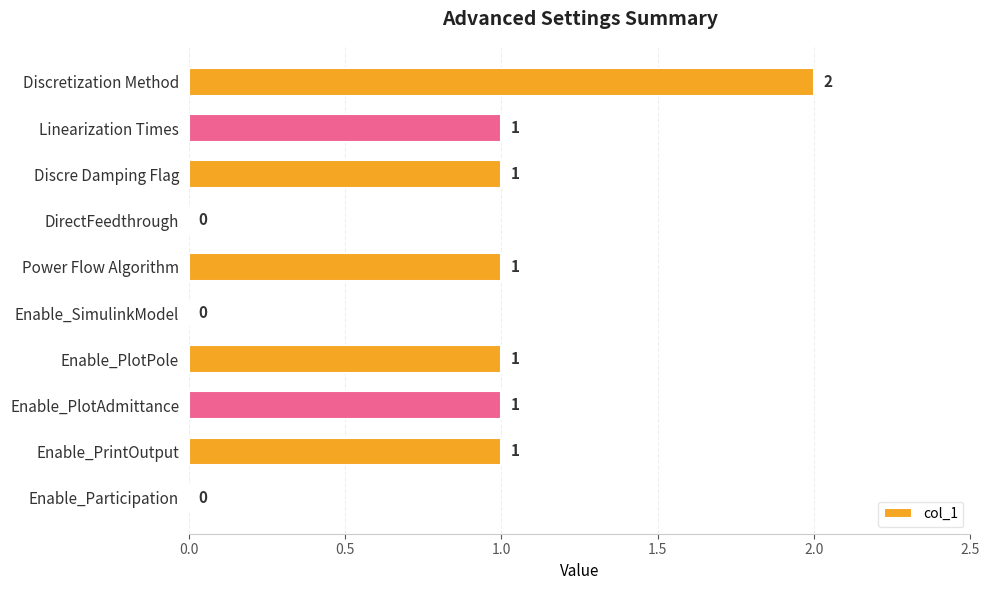

At which category does the chart reach its peak across all series?

Discretization Method